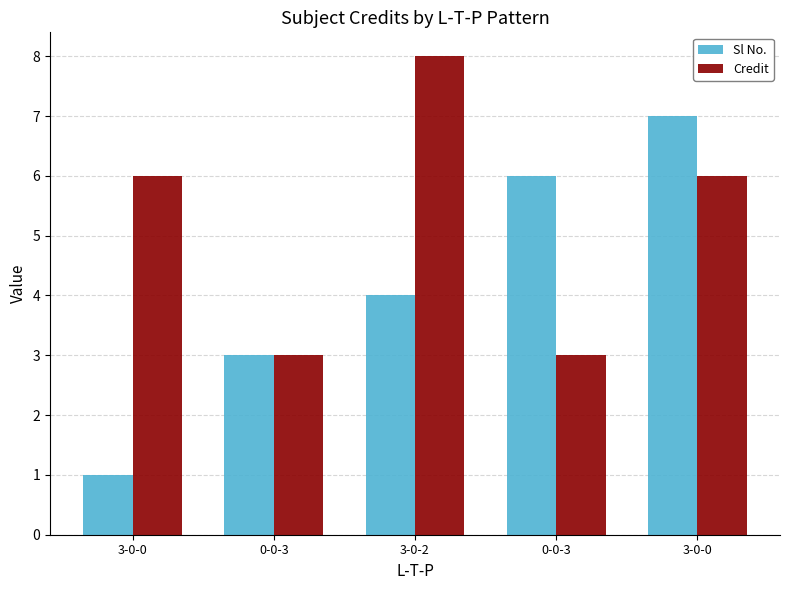

What are all the series names shown in the legend?

Sl No., Credit